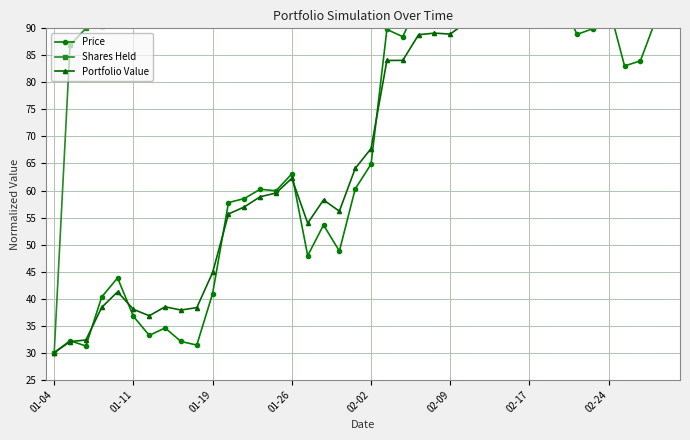

How many values in the Portfolio Value series are below 67?

20